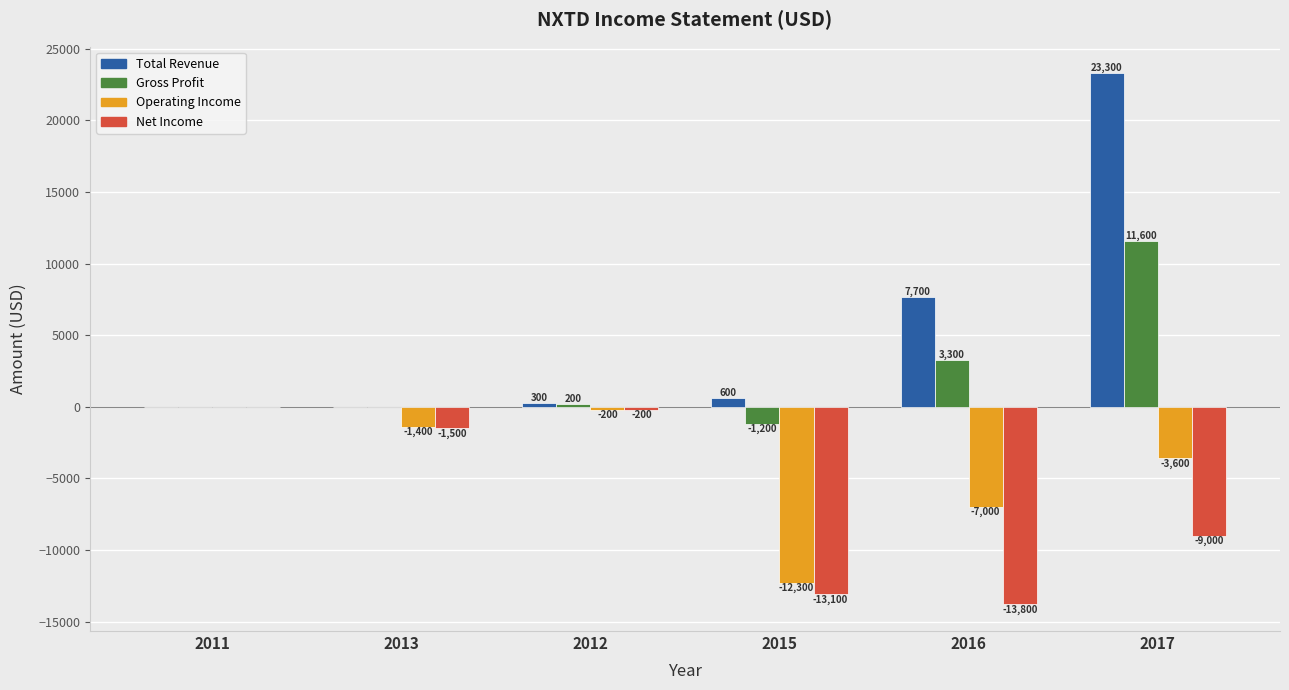

Is it true that Gross Profit equals -1200 at 2015?

True